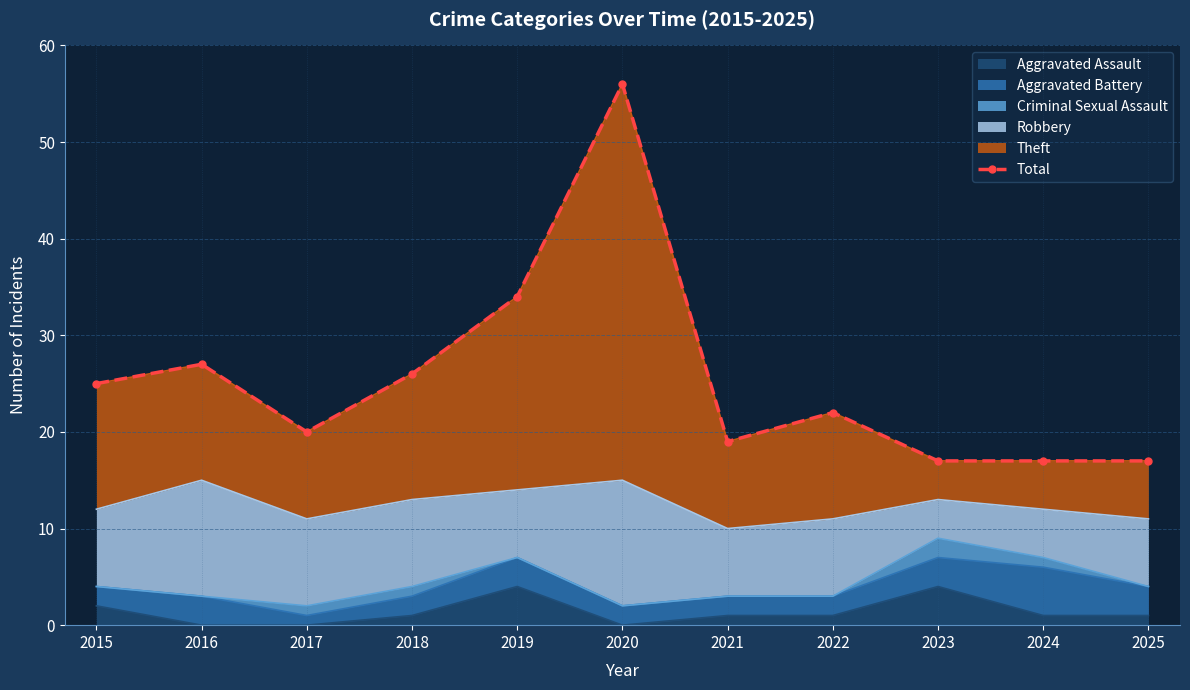

Which category has the lowest value across all series?

2023